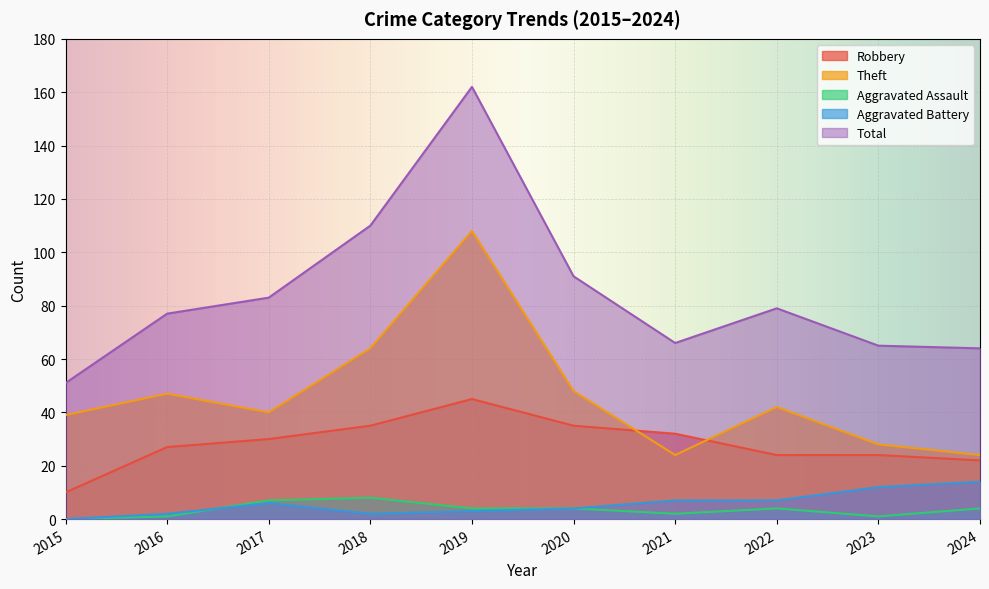

How many data points in Robbery are less than 30?

5